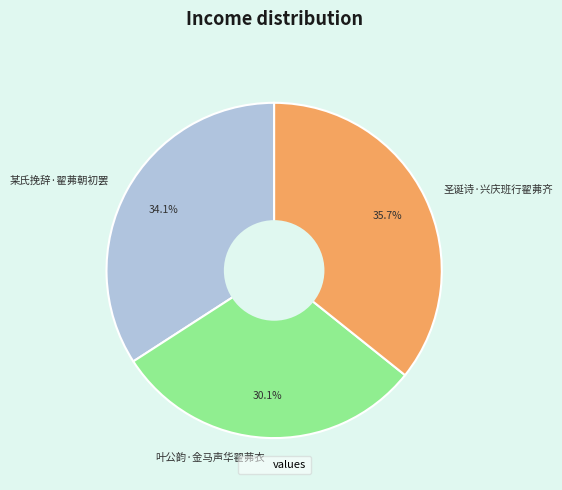

To the nearest percent, what is the difference between the 叶公韵·金马声华翟茀衣 and 圣诞诗·兴庆班行翟茀齐 slice percentages?

6%